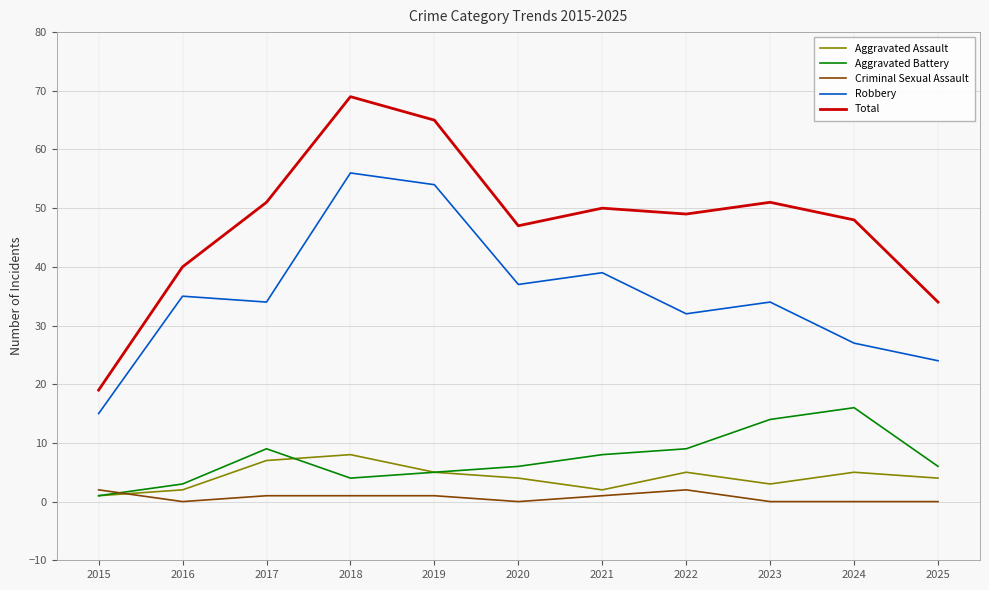

List the series in order of their peak value, lowest first.

Criminal Sexual Assault, Aggravated Assault, Aggravated Battery, Robbery, Total